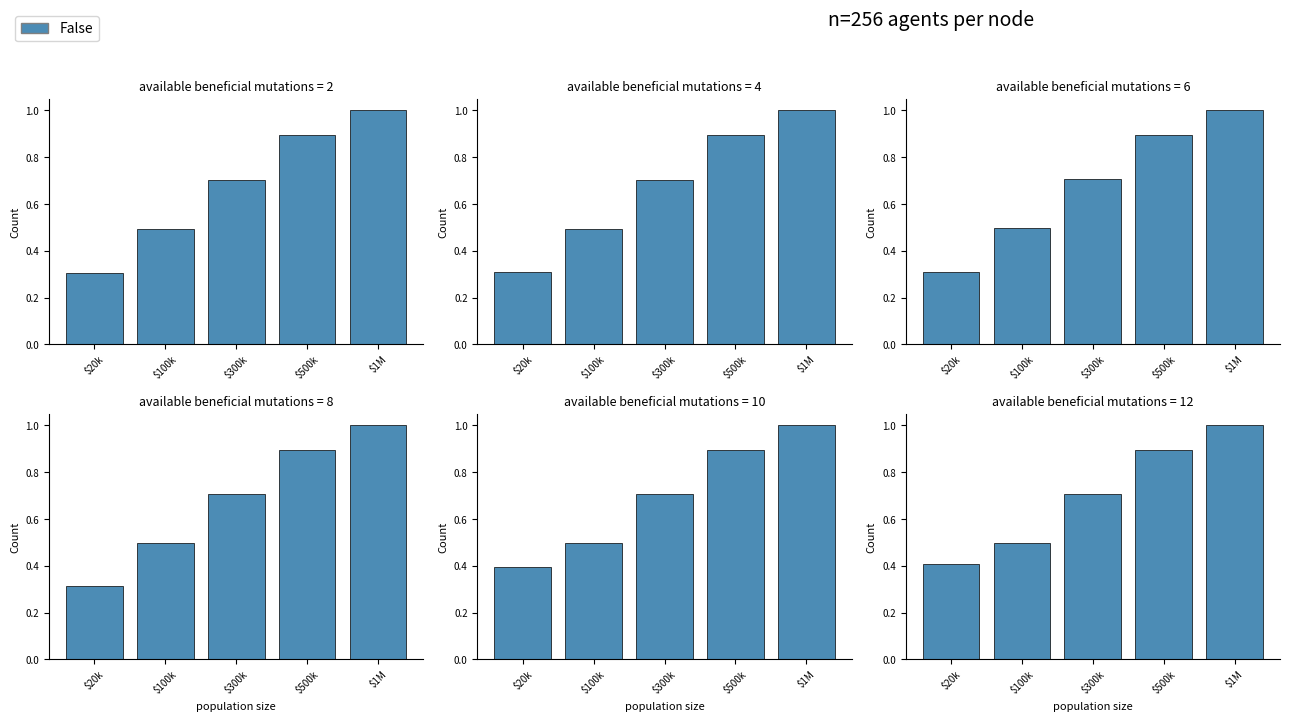

What is the difference between the maximum and minimum values?

0.6